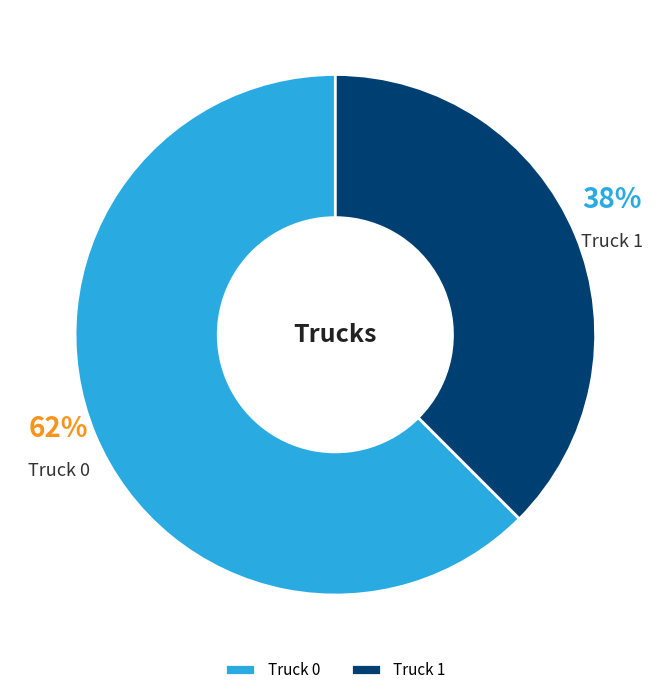

To the nearest percent, what is the average slice percentage?

50%